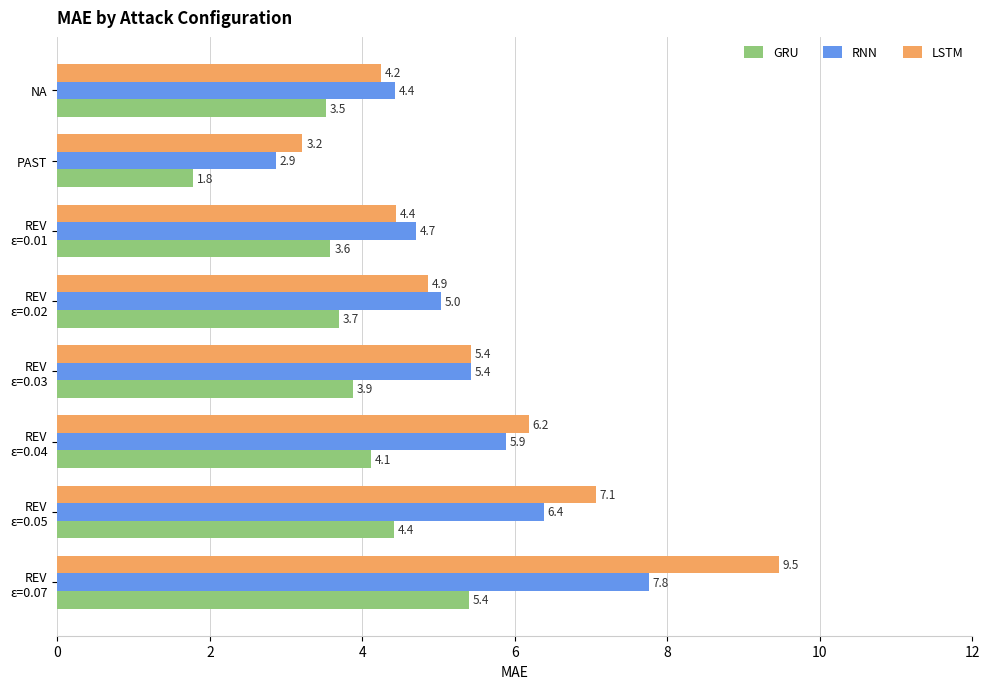

At which label does GRU reach its peak?

REV
ε=0.07